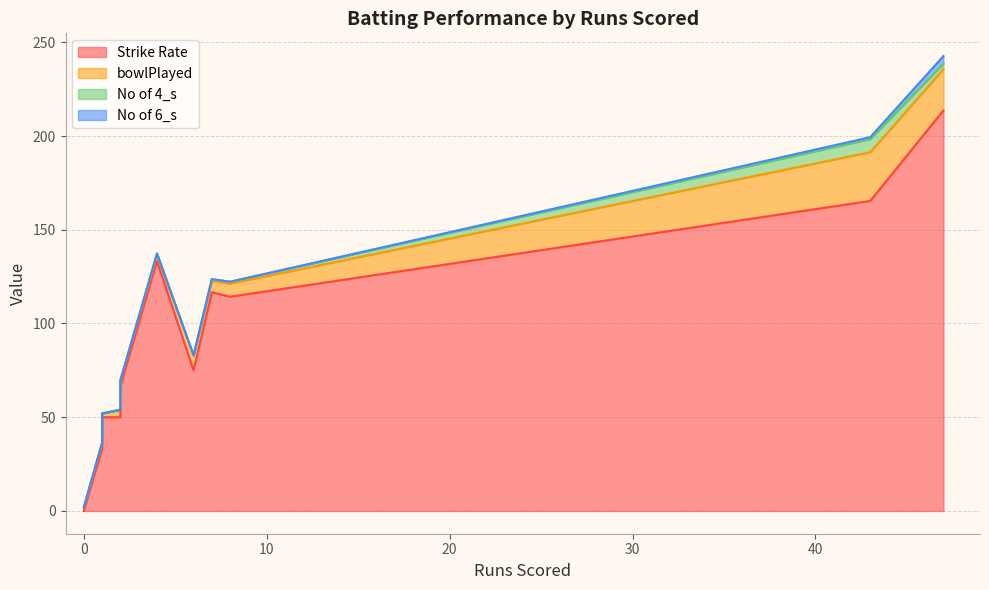

True or false: No of 4_s has more than 1 interior local peaks.

True